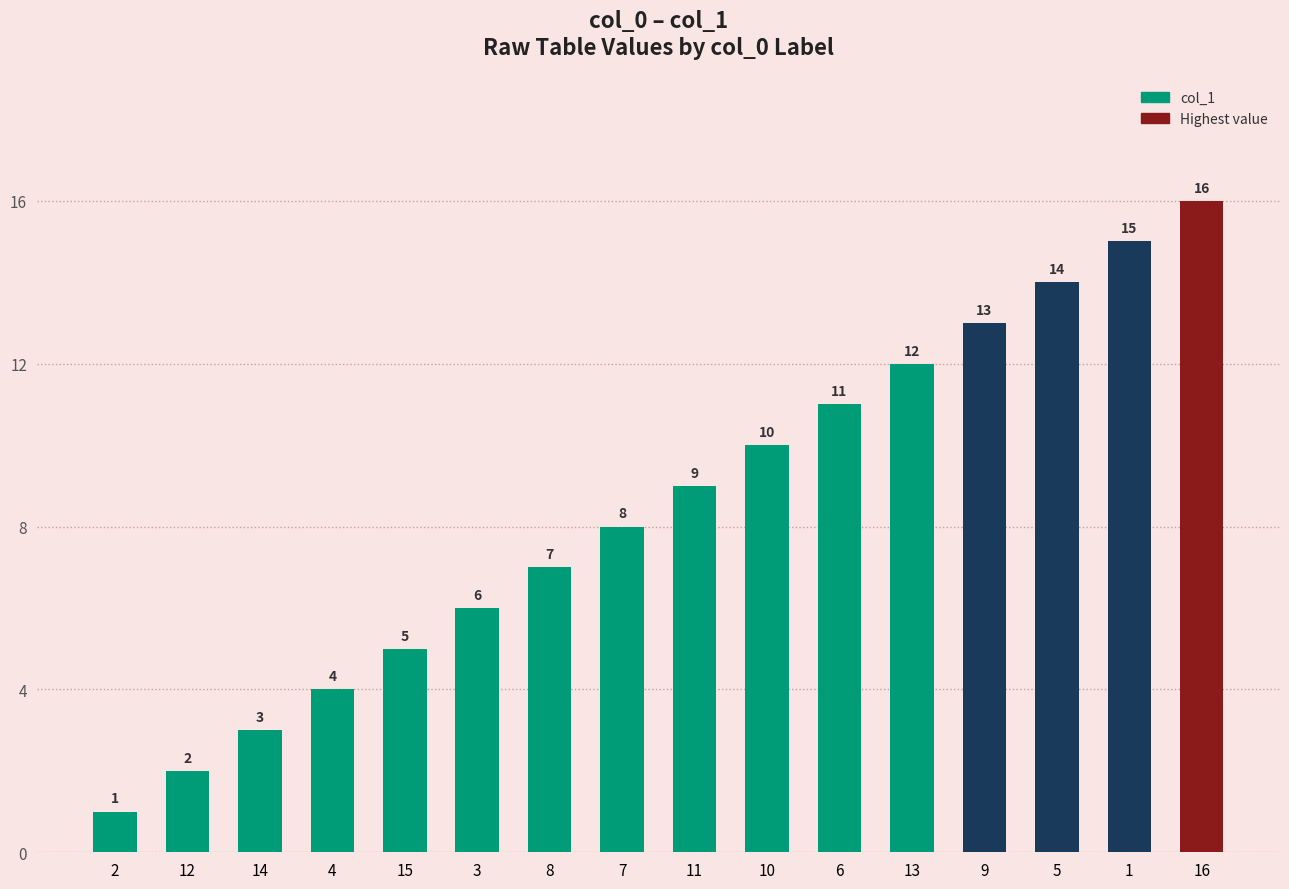

Reading left to right, extract all data points from this chart.

1	2	3	4	5	6	7	8	9	10	11	12	13	14	15	16